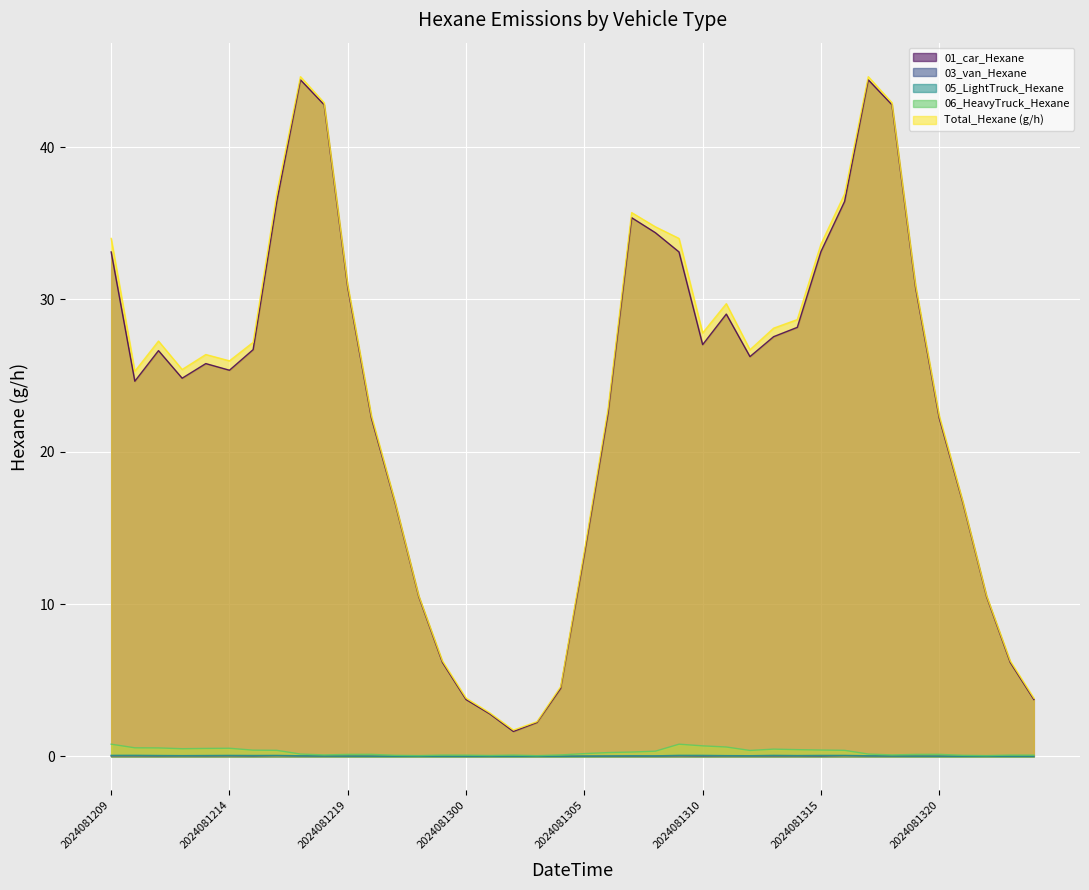

Reading right to left, what are all the values shown in this chart?

01_car_Hexane: 3.7	6.2	10.5	16.6	22.2	30.8	42.8	44.4	36.4	33.1	28.2	27.6	26.3	29.0	27.0	33.1	34.4	35.4	22.5	13.3	4.5	2.2	1.6	2.8	3.7	6.2	10.5	16.6	22.2	30.8	42.8	44.4	36.4	26.7	25.4	25.8	24.8	26.6	24.6	33.1
03_van_Hexane: 0.0	0.0	0.0	0.0	0.0	0.0	0.0	0.0	0.0	0.0	0.0	0.0	0.0	0.0	0.0	0.0	0.0	0.0	0.0	0.0	0.0	0.0	0.0	0.0	0.0	0.0	0.0	0.0	0.0	0.0	0.0	0.0	0.0	0.0	0.0	0.0	0.0	0.0	0.0	0.0
05_LightTruck_Hexane: 0.0	0.0	0.0	0.0	0.0	0.0	0.0	0.0	0.1	0.1	0.1	0.1	0.0	0.0	0.1	0.1	0.0	0.0	0.0	0.0	0.0	0.0	0.0	0.0	0.0	0.0	0.0	0.0	0.0	0.0	0.0	0.0	0.1	0.1	0.1	0.1	0.0	0.1	0.1	0.1
06_HeavyTruck_Hexane: 0.1	0.1	0.0	0.1	0.1	0.1	0.1	0.2	0.4	0.4	0.4	0.5	0.4	0.6	0.7	0.8	0.3	0.3	0.2	0.2	0.1	0.0	0.1	0.1	0.1	0.1	0.0	0.1	0.1	0.1	0.1	0.2	0.4	0.4	0.5	0.5	0.5	0.6	0.6	0.8
Total_Hexane (g/h): 3.8	6.3	10.6	16.7	22.4	30.9	42.9	44.6	36.9	33.6	28.7	28.1	26.7	29.7	27.8	34.0	34.8	35.7	22.8	13.5	4.6	2.3	1.7	2.9	3.8	6.3	10.6	16.7	22.4	30.9	42.9	44.6	36.9	27.2	26.0	26.4	25.4	27.3	25.3	34.0